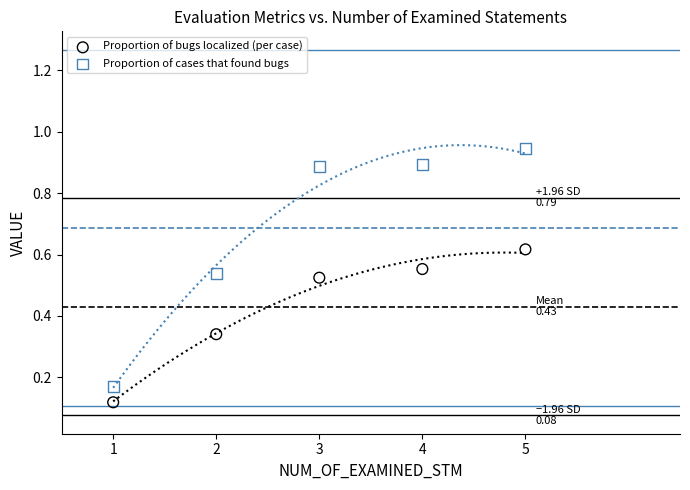

What is the X range (max minus min) for the scatter plot?

4.0